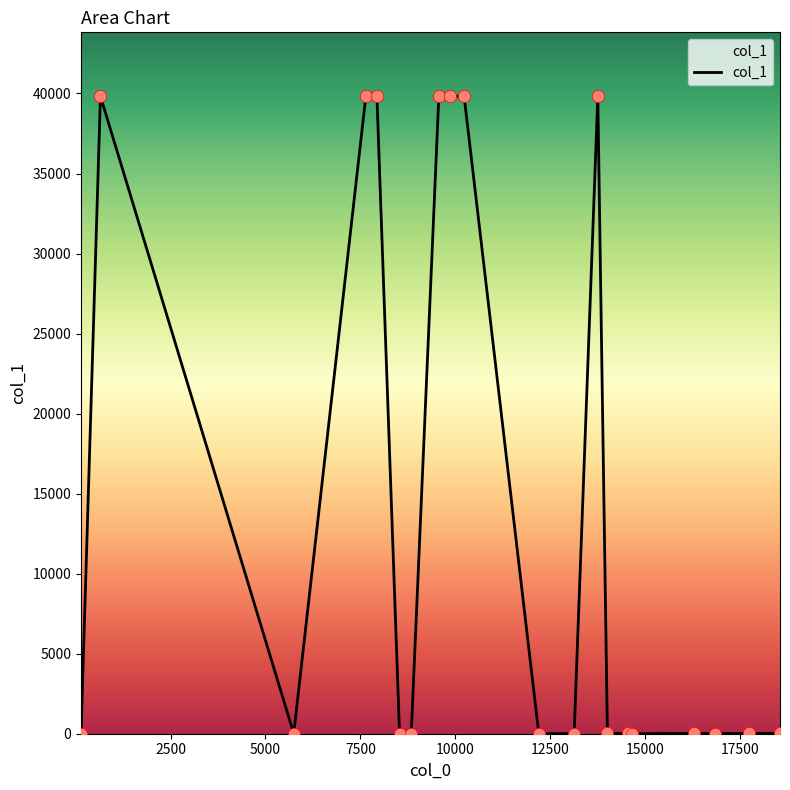

What is the difference between the maximum and minimum values?

39836